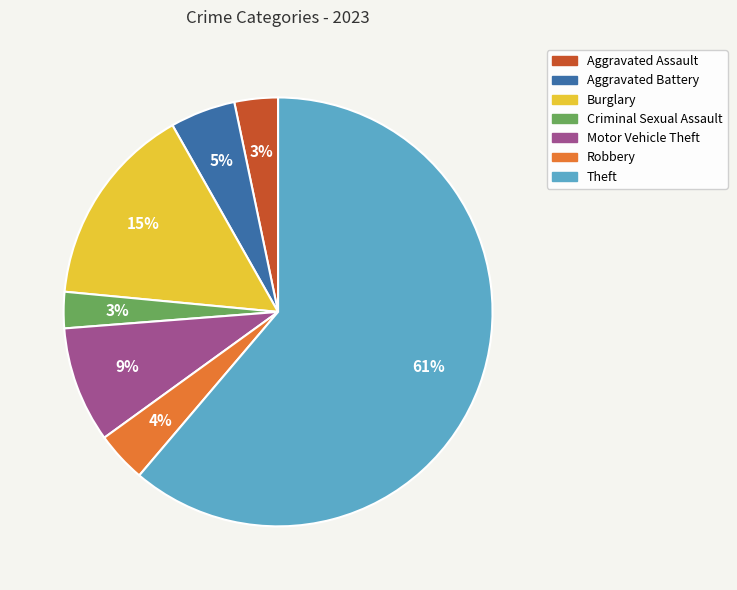

What is the majority slice?

Theft